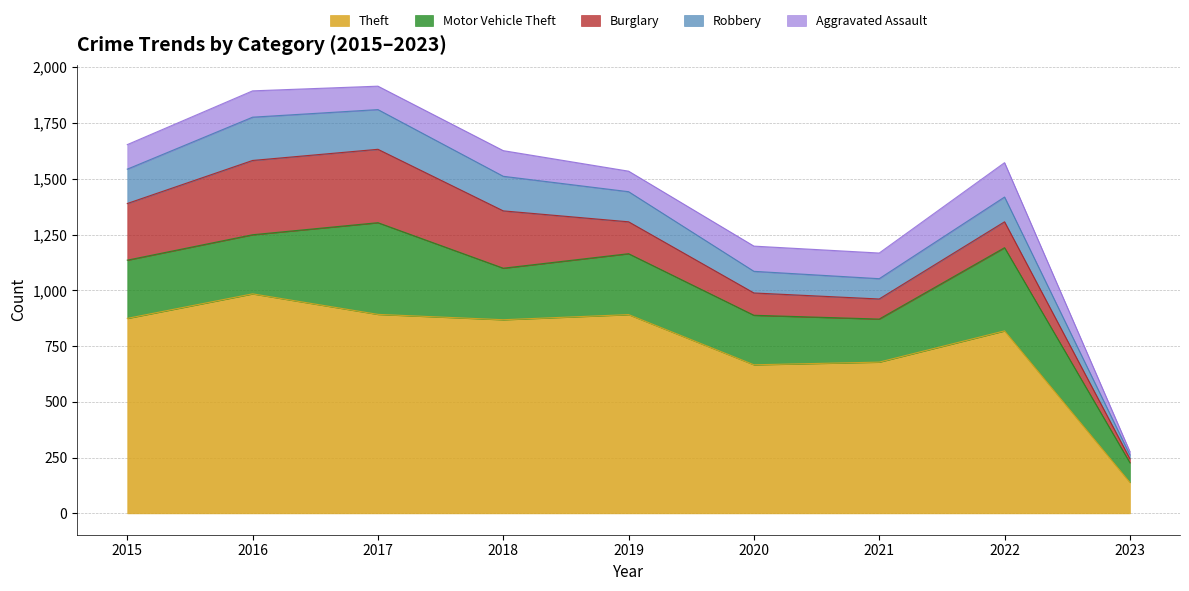

Count the number of categories in the chart.

9